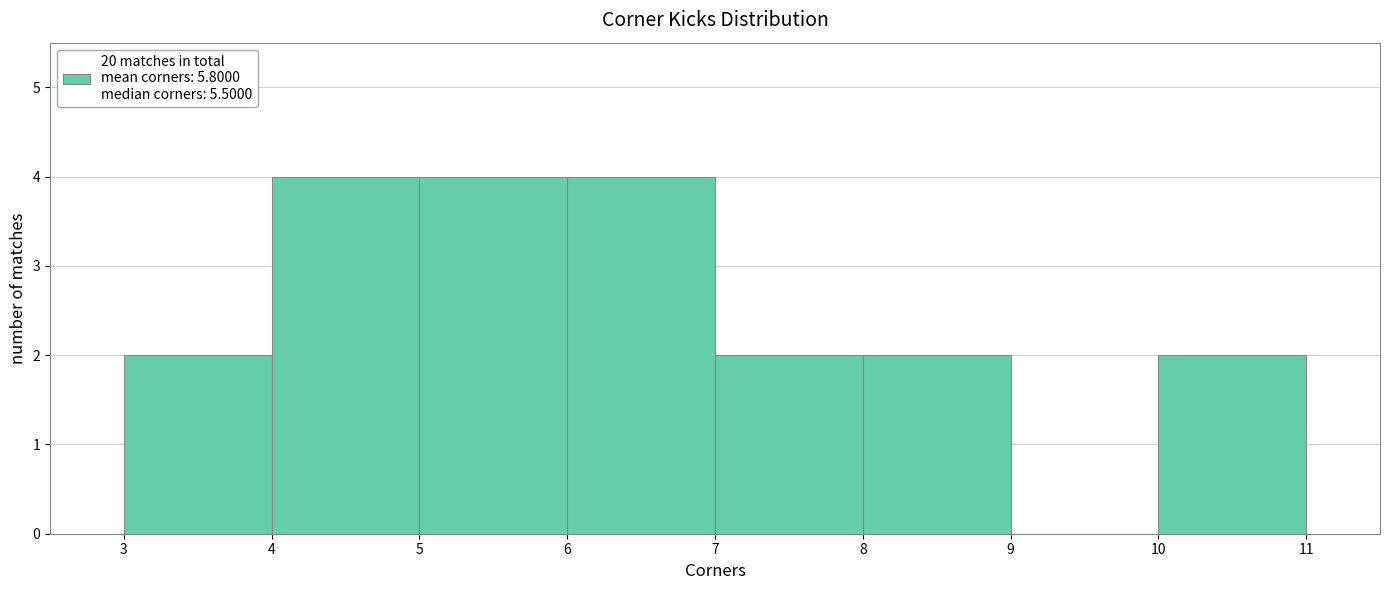

How tall is the bar that spans 8 to 9 on the x-axis? The values are not printed on the chart, so give them approximately, as read against the axis.

2